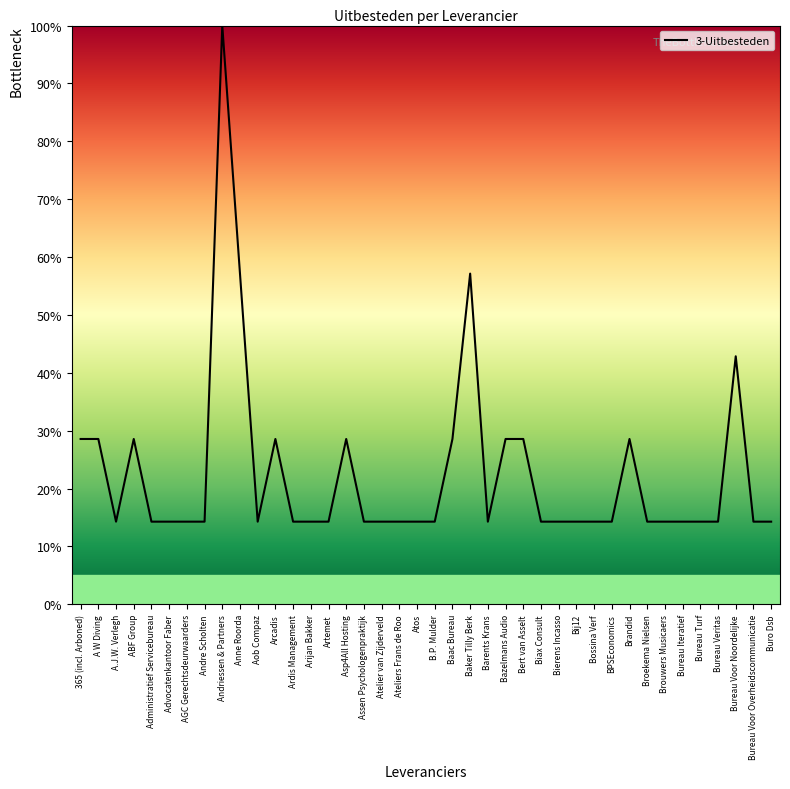

Is it true that the value at Administratief Servicebureau is 14.3?

True